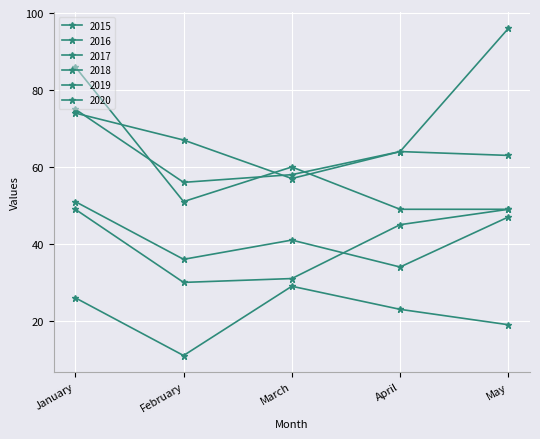

How many distinct data groups are displayed?

6